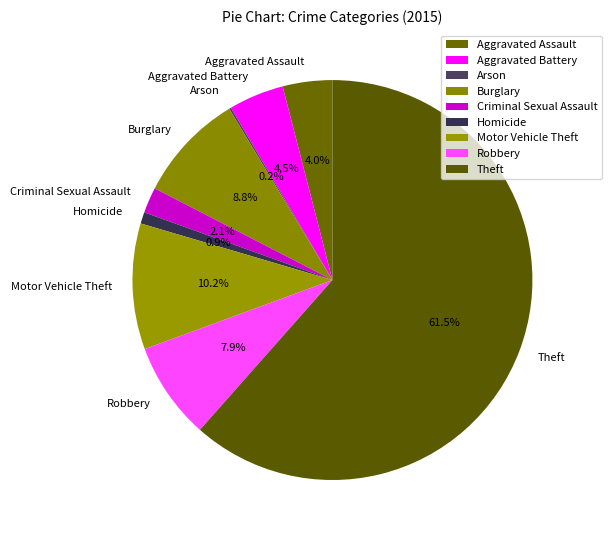

What portion of the pie excludes Aggravated Assault?

96.0%